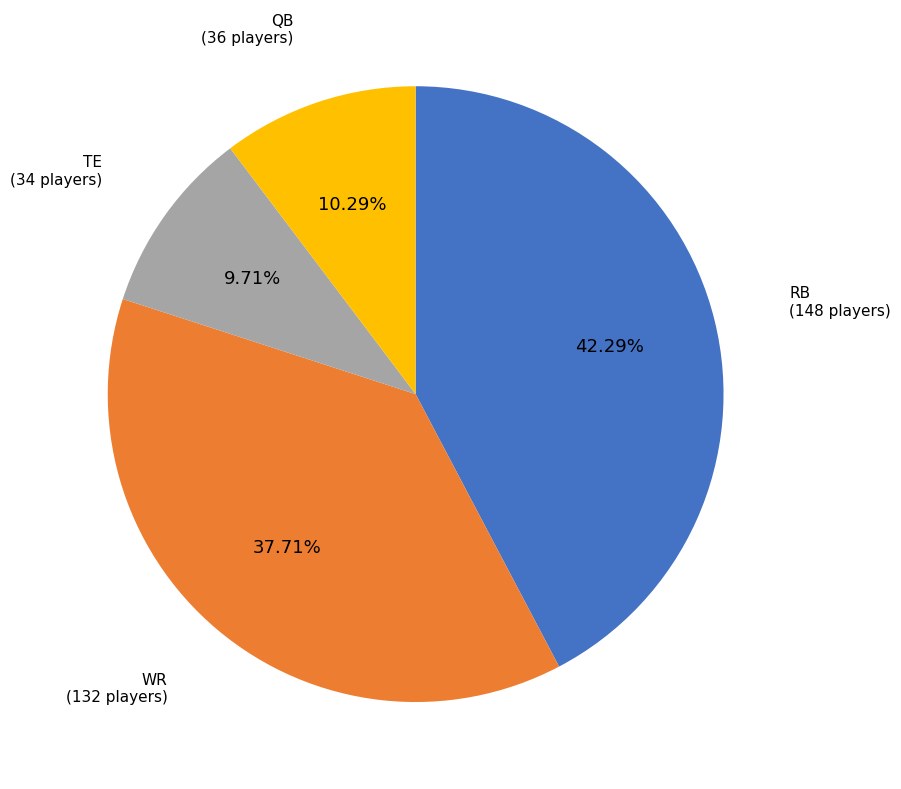

How many segments does this pie chart have?

4